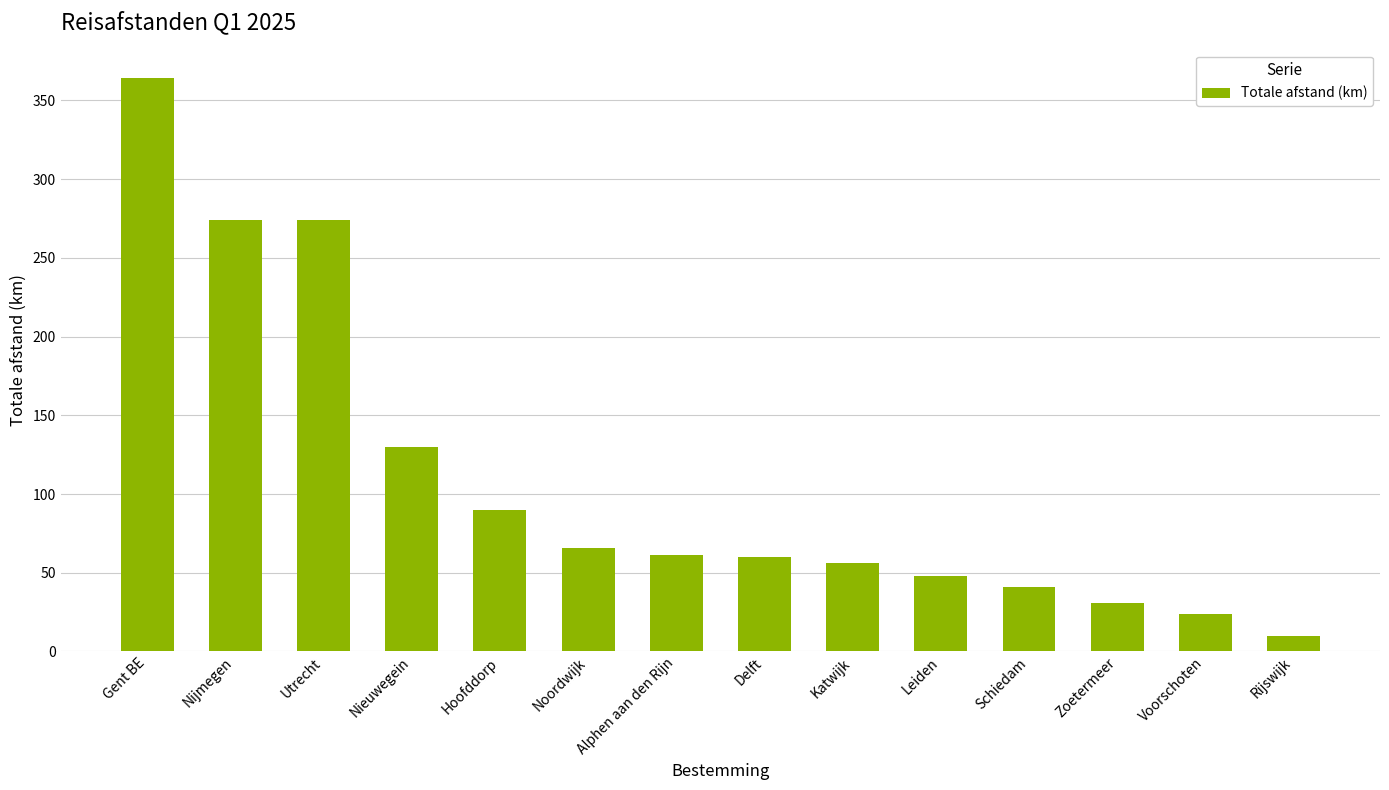

What position from the left is Nieuwegein?

4